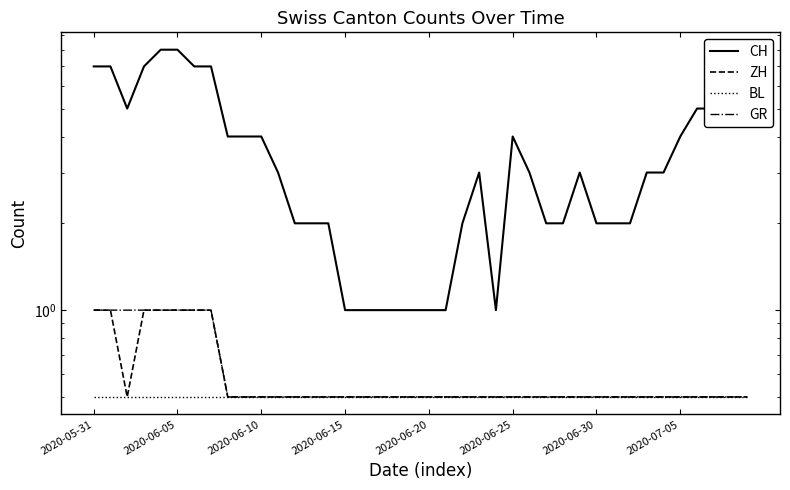

True or false: BL has more than 2 points higher than both neighbors.

False